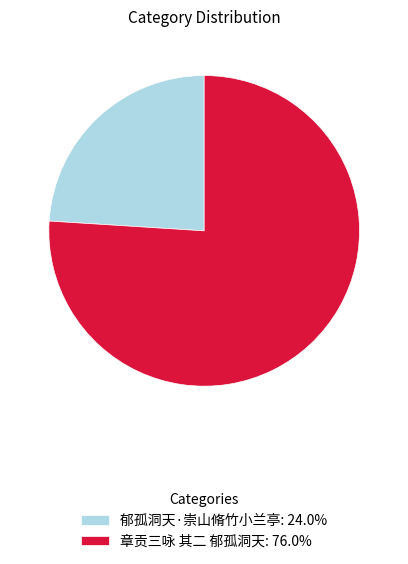

Approximately how many times larger is the value at 章贡三咏 其二 郁孤洞天: 76.0% compared to 郁孤洞天·崇山脩竹小兰亭: 24.0%?

3.2